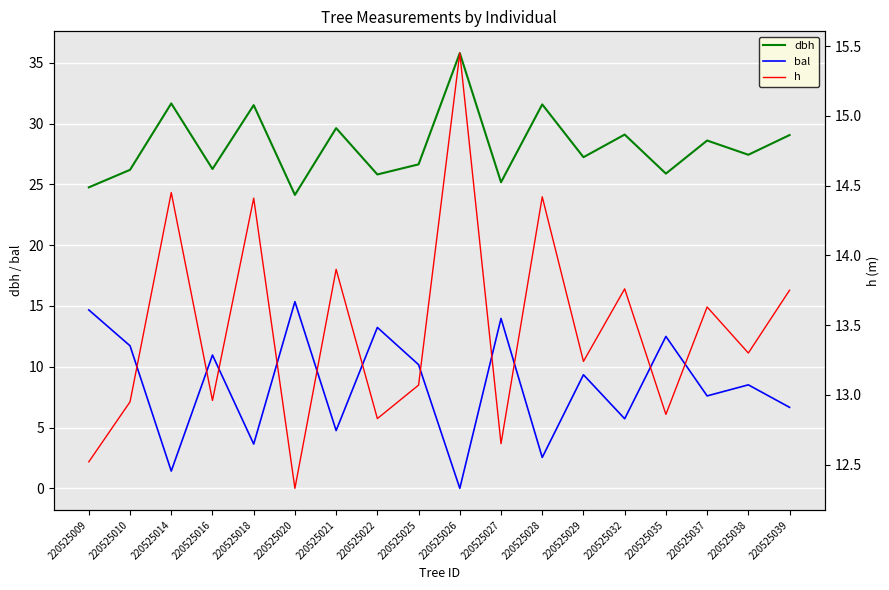

Reading left to right, what are all the values shown in this chart?

dbh: 220525009=24.8	220525010=26.2	220525014=31.6	220525016=26.3	220525018=31.5	220525020=24.1	220525021=29.6	220525022=25.8	220525025=26.6	220525026=35.8	220525027=25.2	220525028=31.6	220525029=27.2	220525032=29.1	220525035=25.9	220525037=28.6	220525038=27.4	220525039=29.1
bal: 220525009=14.7	220525010=11.7	220525014=1.4	220525016=11.0	220525018=3.6	220525020=15.3	220525021=4.8	220525022=13.2	220525025=10.2	220525026=0.0	220525027=14.0	220525028=2.5	220525029=9.3	220525032=5.7	220525035=12.5	220525037=7.6	220525038=8.5	220525039=6.7
h: 220525009=12.5	220525010=12.9	220525014=14.4	220525016=13.0	220525018=14.4	220525020=12.3	220525021=13.9	220525022=12.8	220525025=13.1	220525026=15.4	220525027=12.7	220525028=14.4	220525029=13.2	220525032=13.8	220525035=12.9	220525037=13.6	220525038=13.3	220525039=13.8